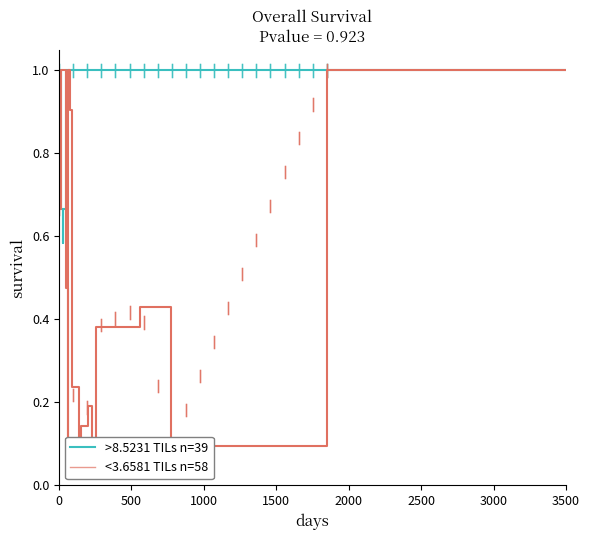

Which series ends up on top after the final intersection of col_1 and col_19?

col_1